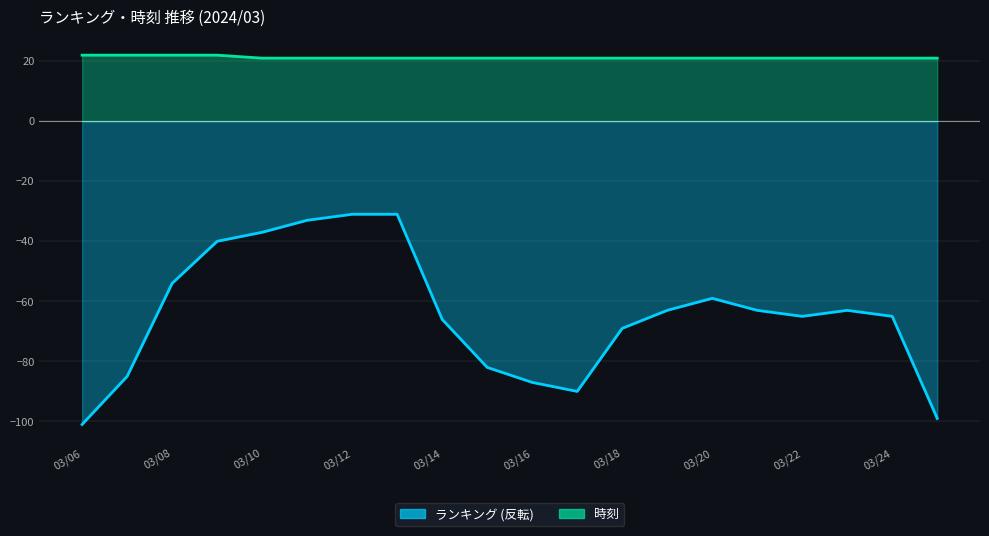

At how many categories does at least one series exceed -63?

20